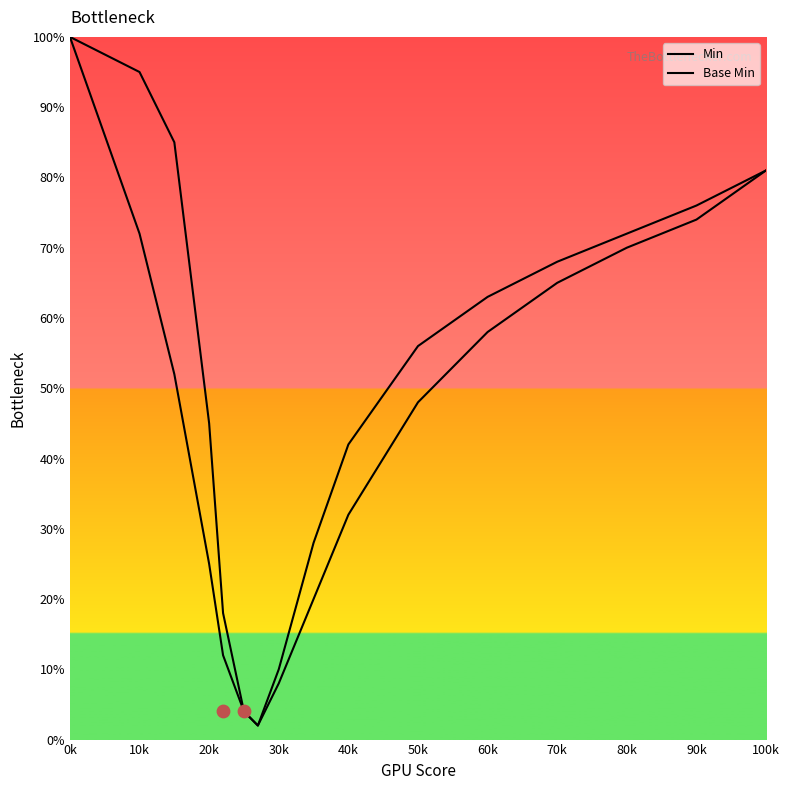

At which category is the sum across all series the highest?

0k